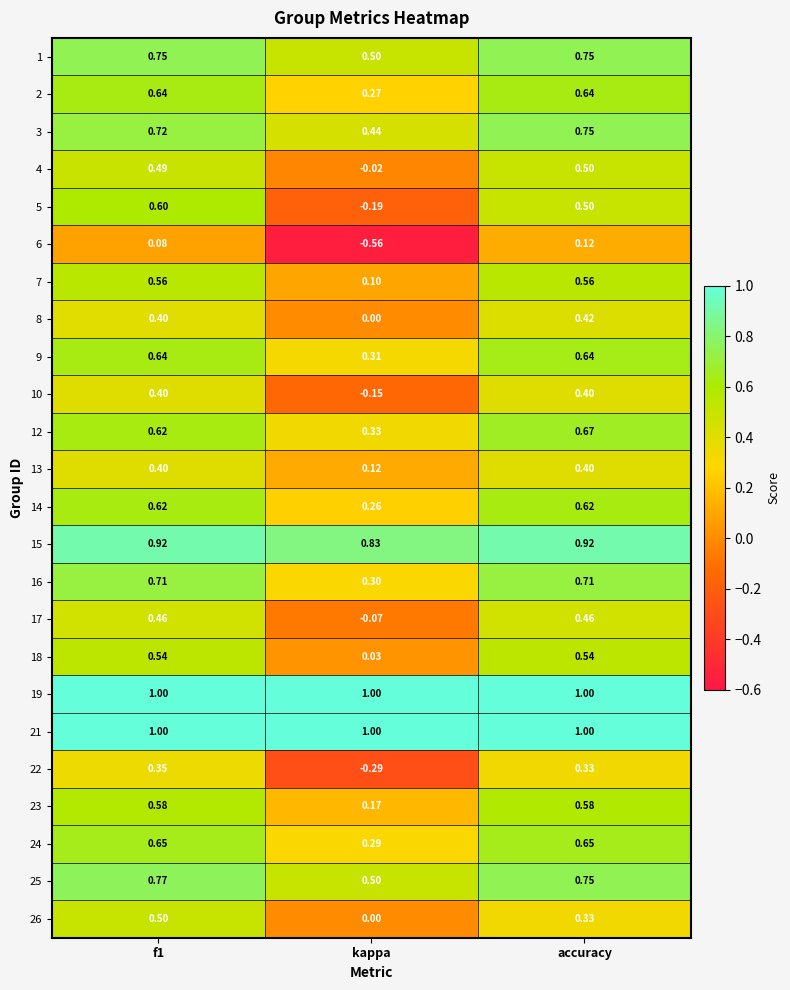

What is the total value across all series at f1?

14.4